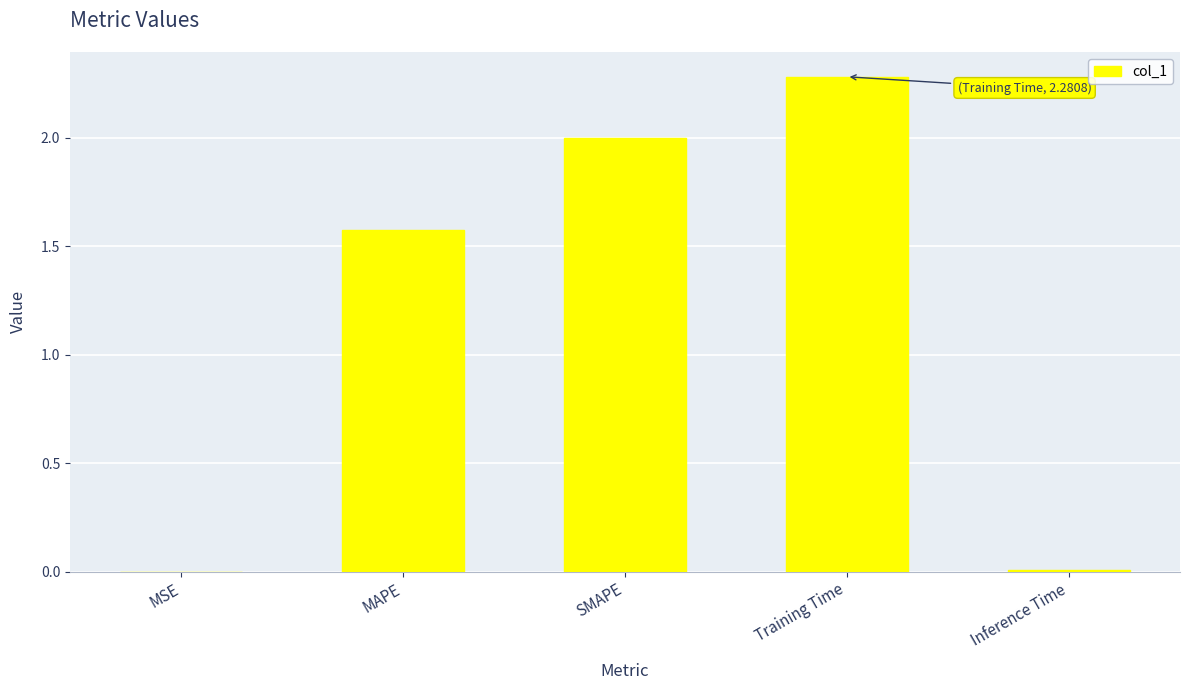

Which has a higher value, MSE or MAPE?

MAPE